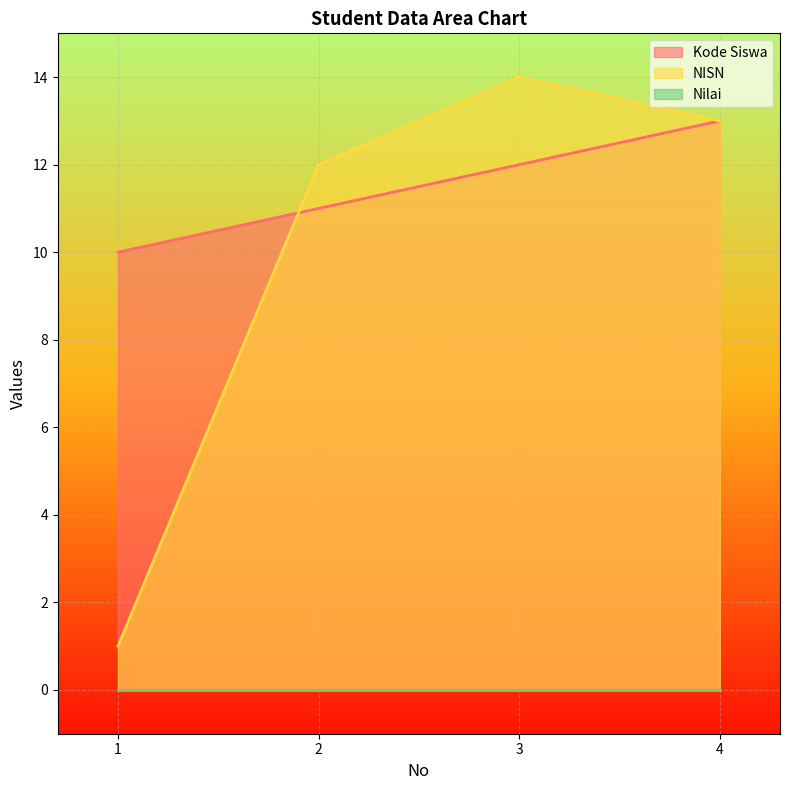

Where is NISN nearest to the value 7?

2